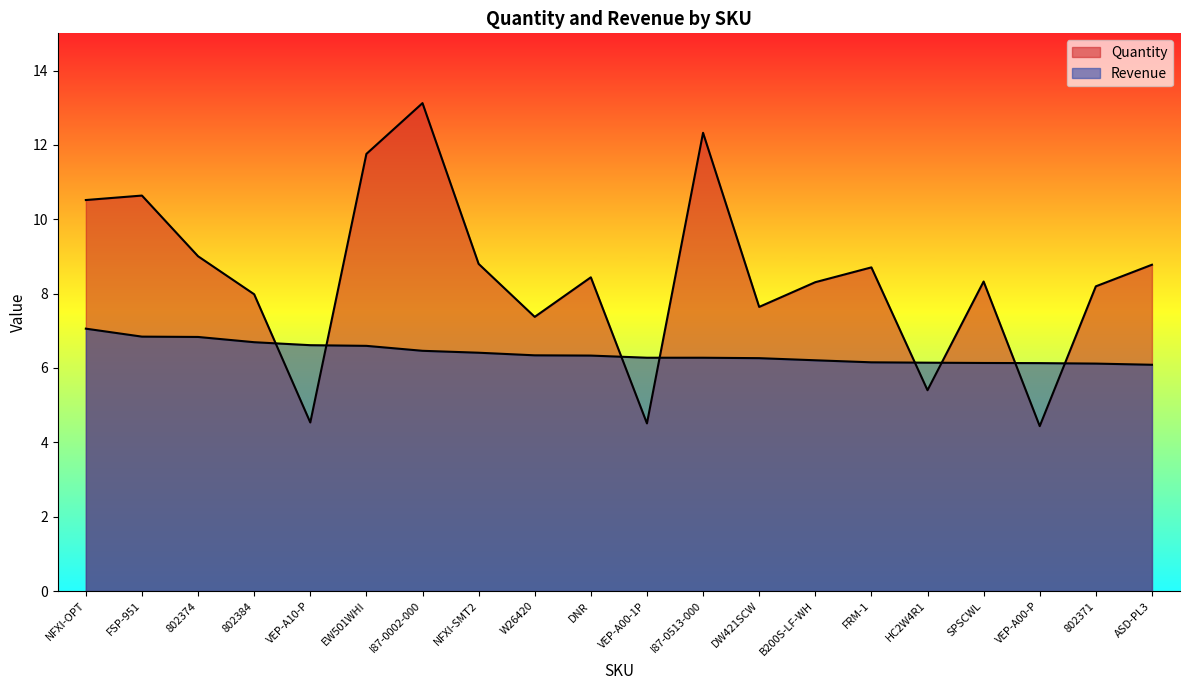

What is the sum of the Revenue values at ASD-PL3 and HC2W4R1?

12.2